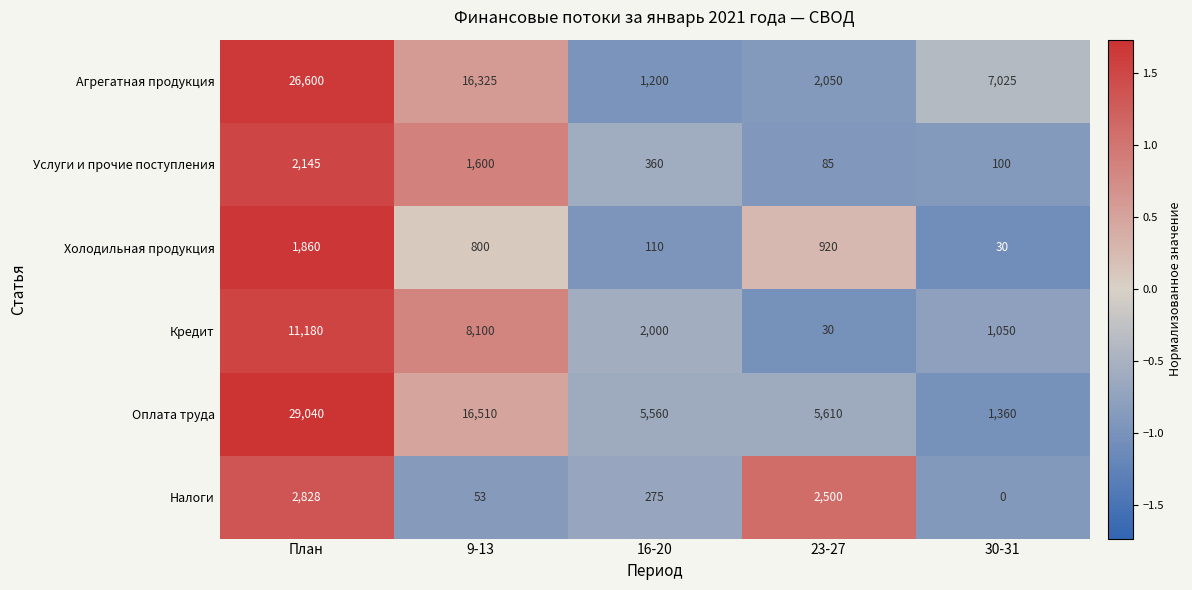

List the series in order of their peak value, lowest first.

Холодильная продукция, Услуги и прочие поступления, Налоги, Кредит, Агрегатная продукция, Оплата труда